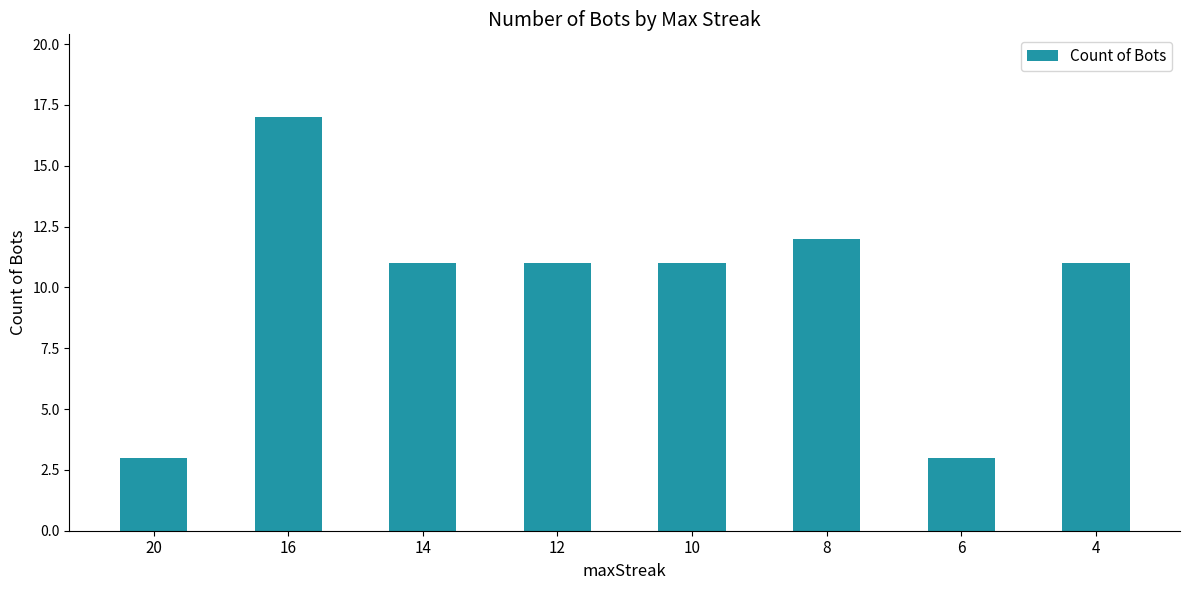

The value at 8 is 12. True or false?

True